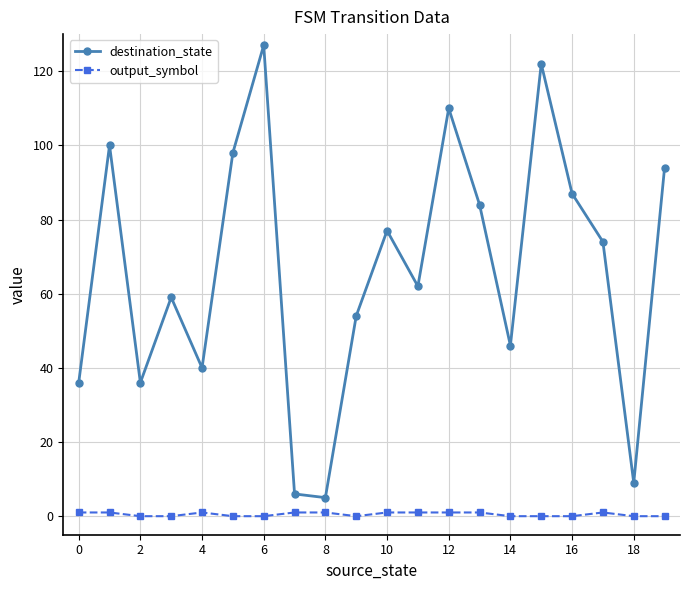

What is the difference between the second highest and second lowest values in the output_symbol series?

1